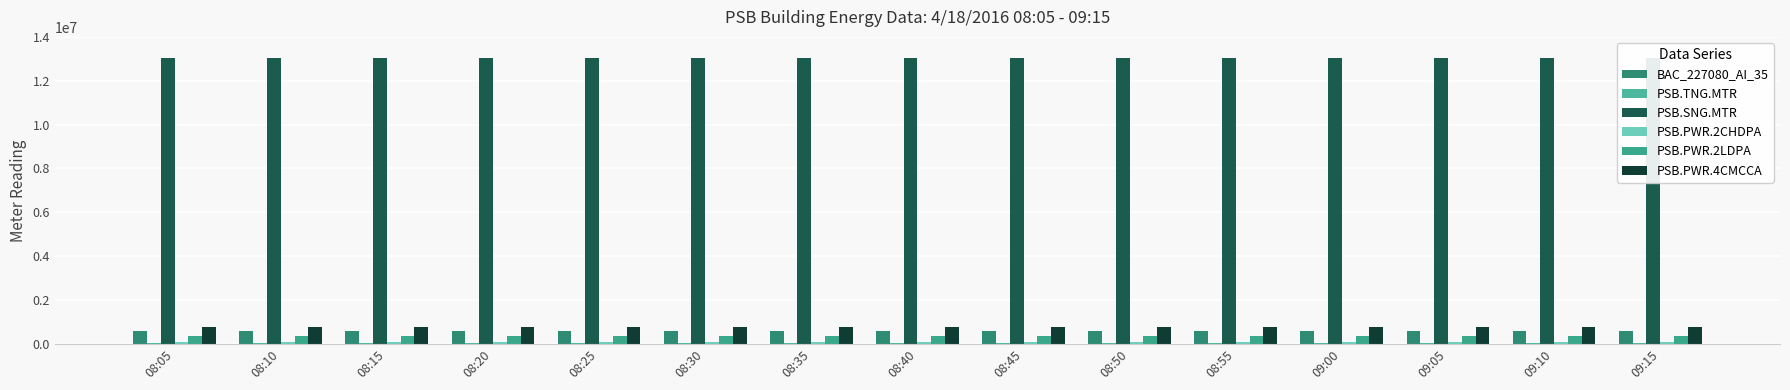

Read the PSB.PWR.2LDPA value at 08:45, to the nearest 10.

344840